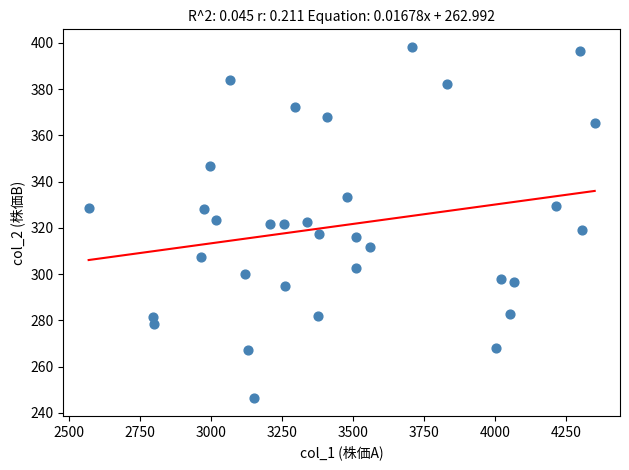

What is the range of Y values (max minus min)?

151.9